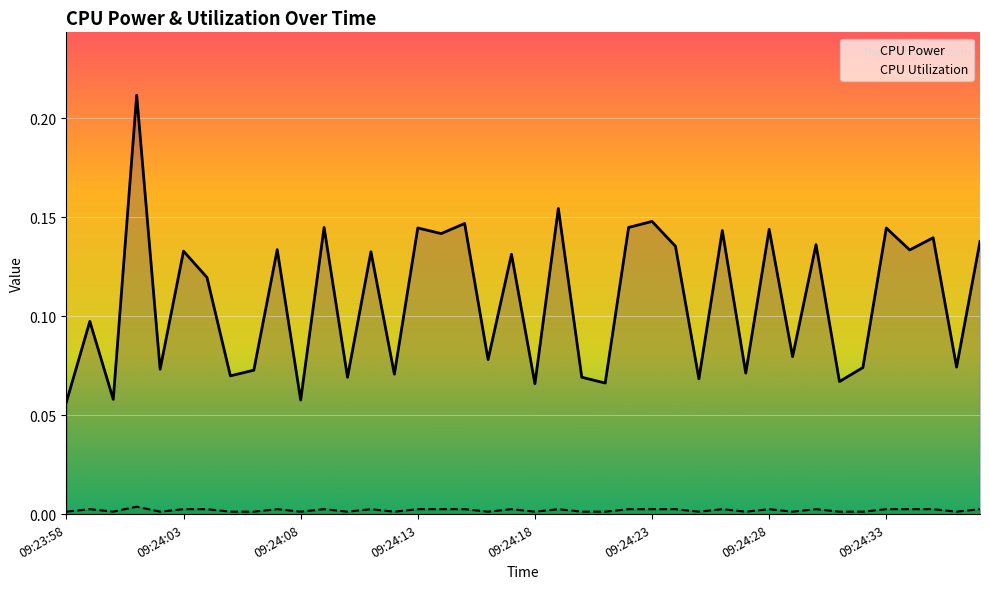

Which series has the largest range (max minus min)?

CPU Power